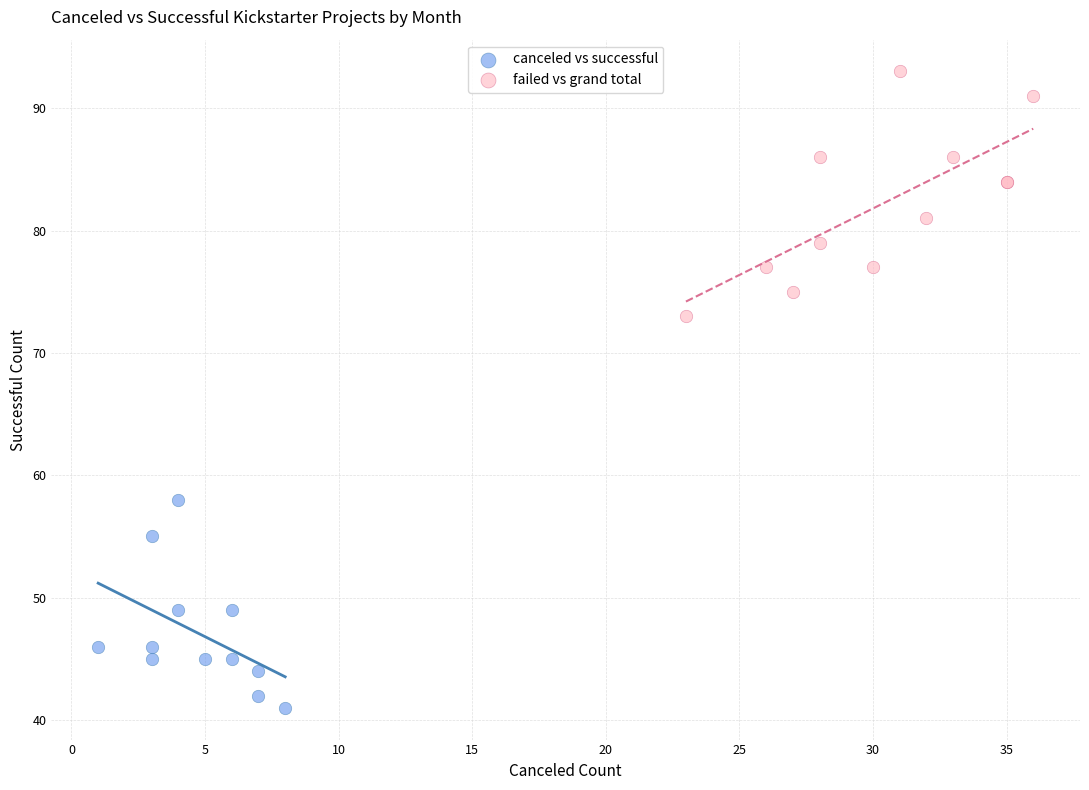

Which series reaches the maximum Y coordinate?

failed vs grand total